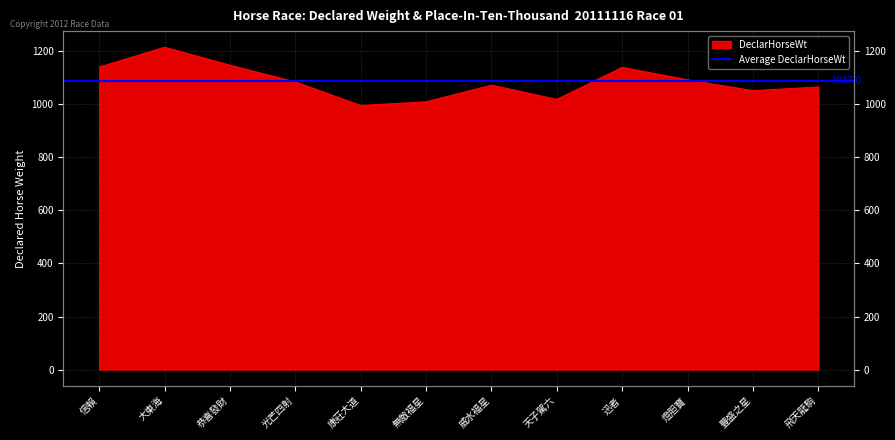

What is the label of the 5th point from the right?

天子駕六